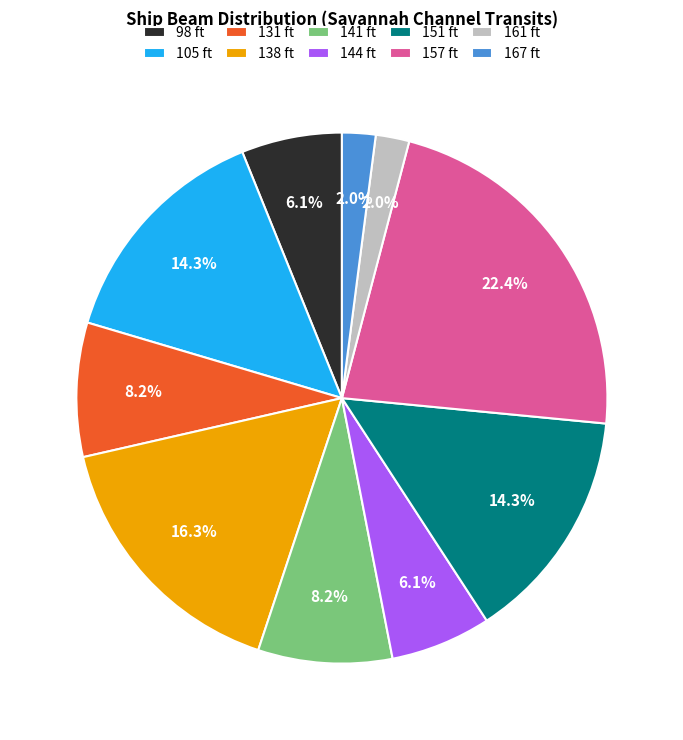

True or false: 98 ft accounts for 12% of the total.

False